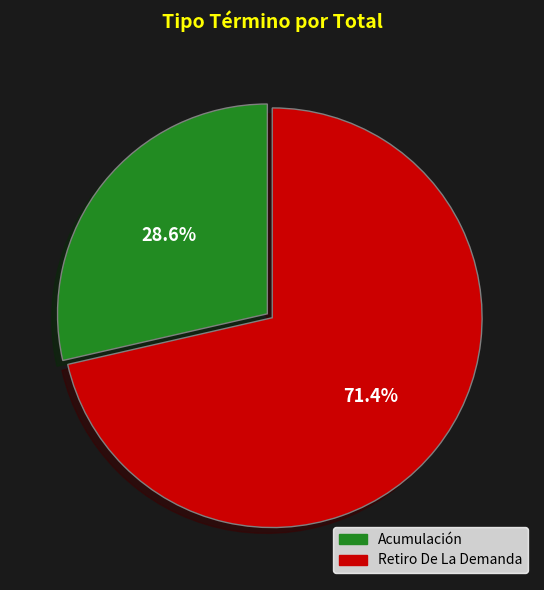

To the nearest percent, what is the difference between the Retiro De La Demanda and Acumulación slice percentages?

43%